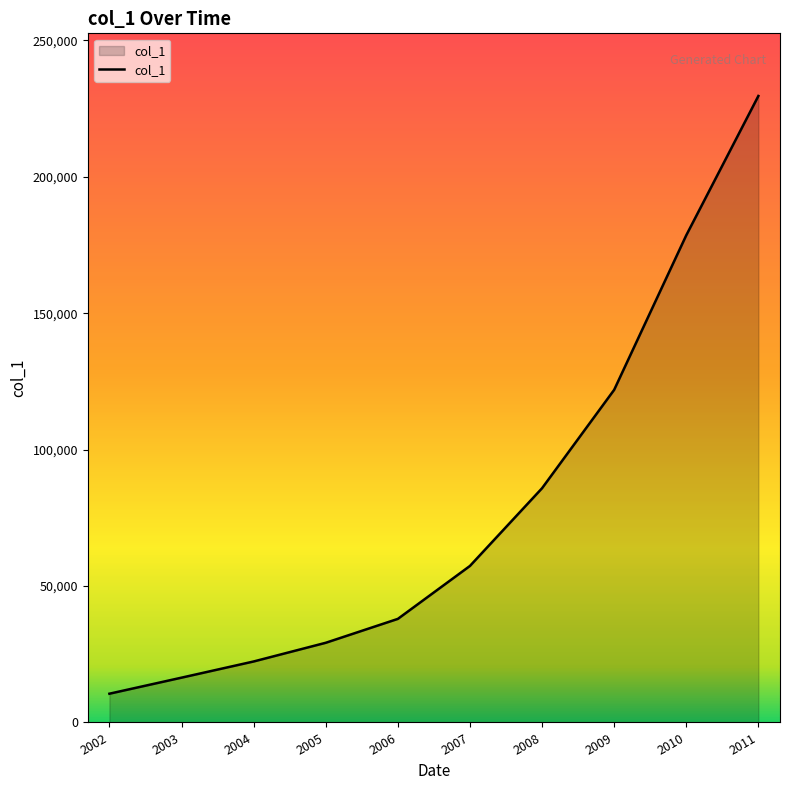

What is the greatest value displayed?

229630.6